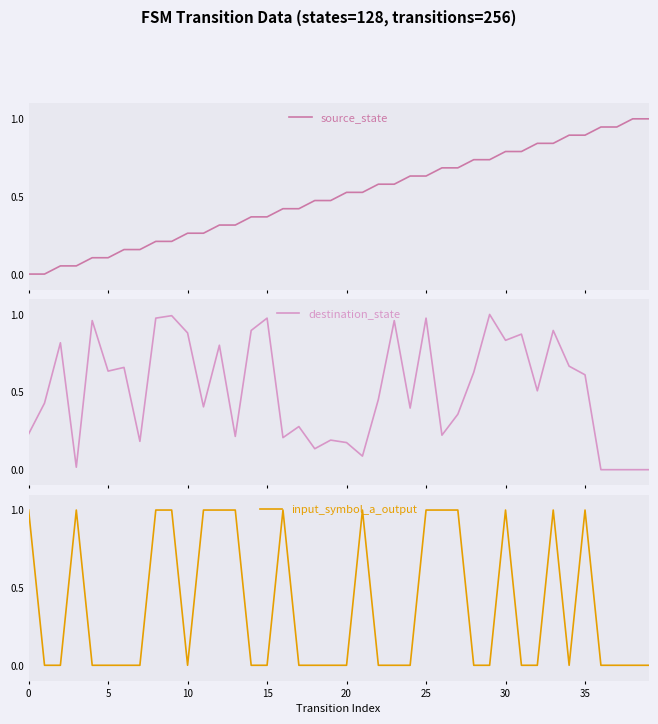

How many series are shown in this chart?

3